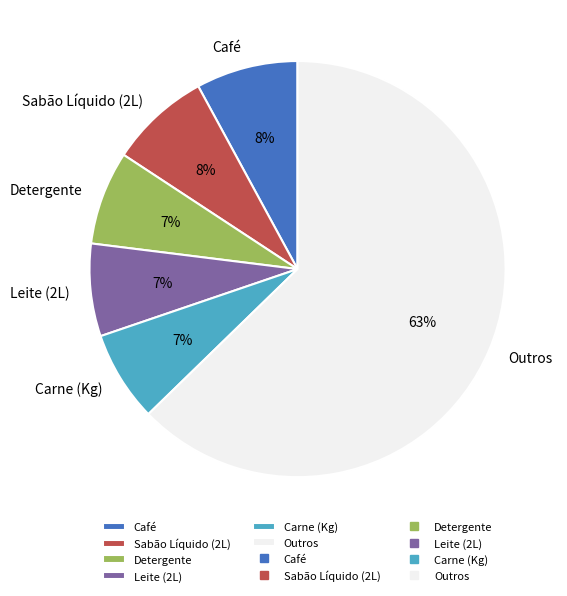

How many segments does this pie chart have?

6